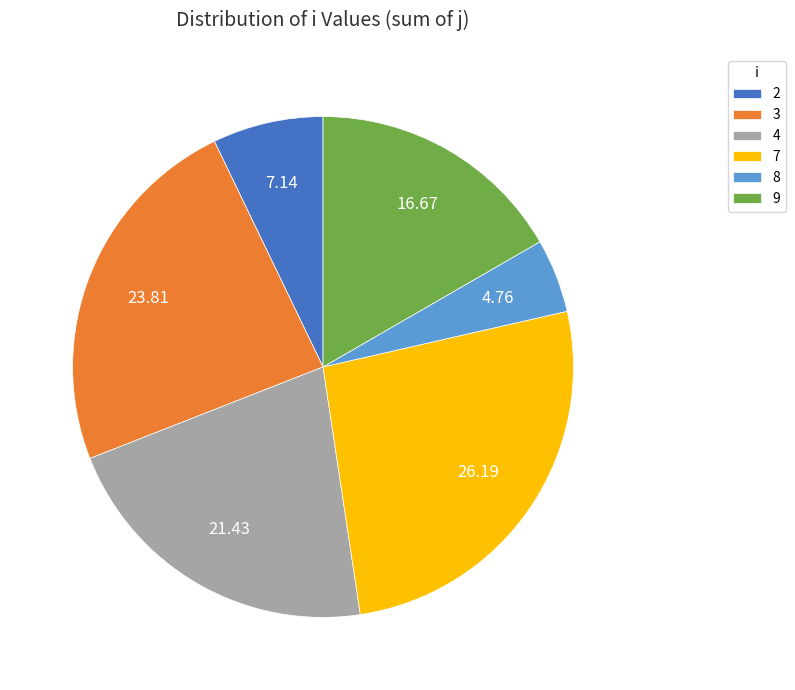

Count the number of slices in the pie.

6